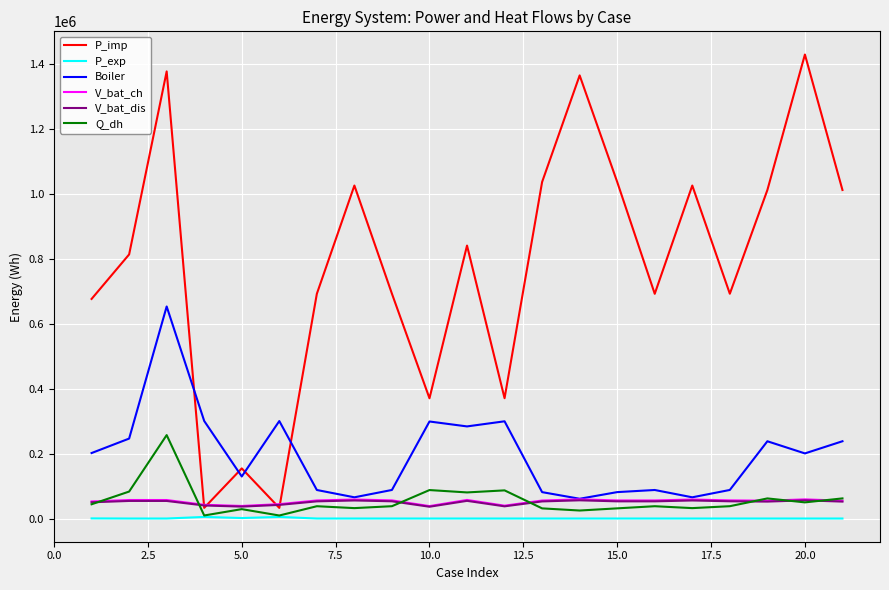

Does the chart display data point markers on the line(s)?

No